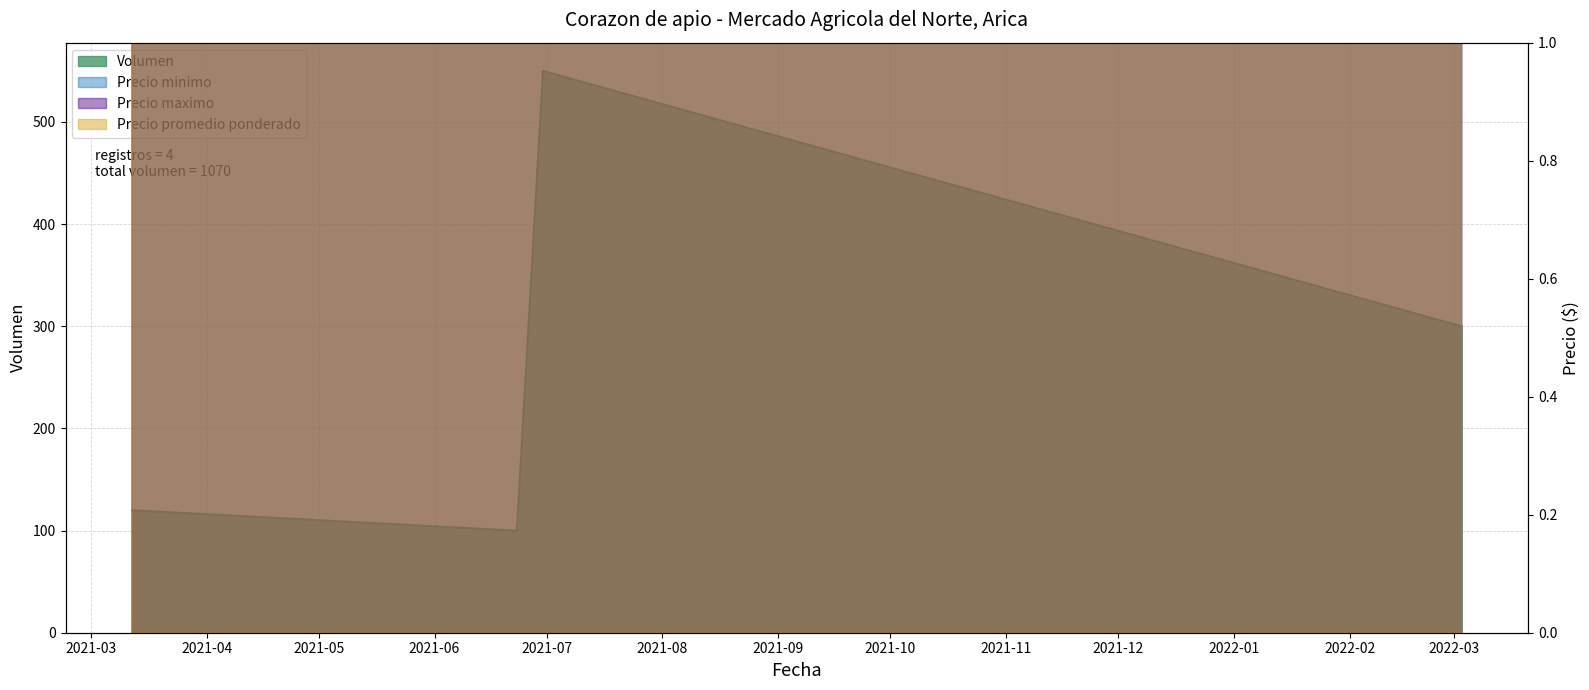

List the labels in order of Precio maximo value, largest first.

2021-06-30, 2022-03-03, 2021-03-12, 2021-06-23